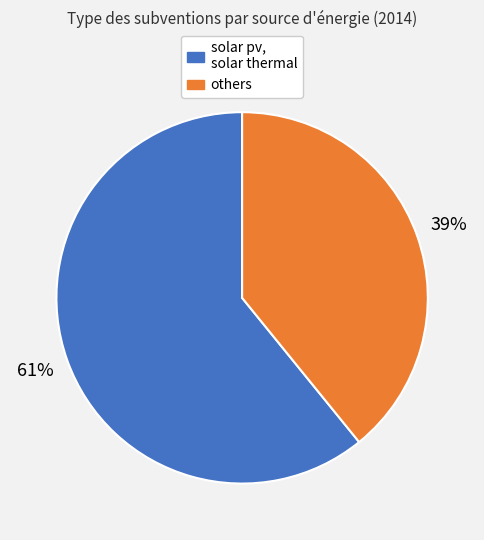

Does any single category account for the majority?

Yes